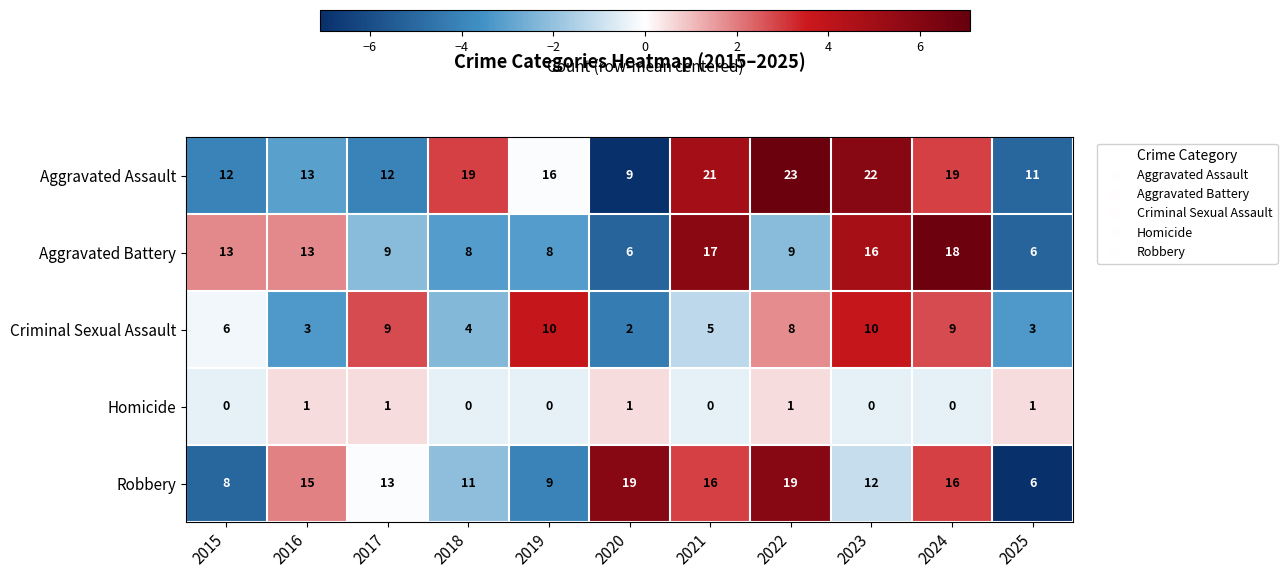

Is it true that Robbery equals 28 at 2022?

False